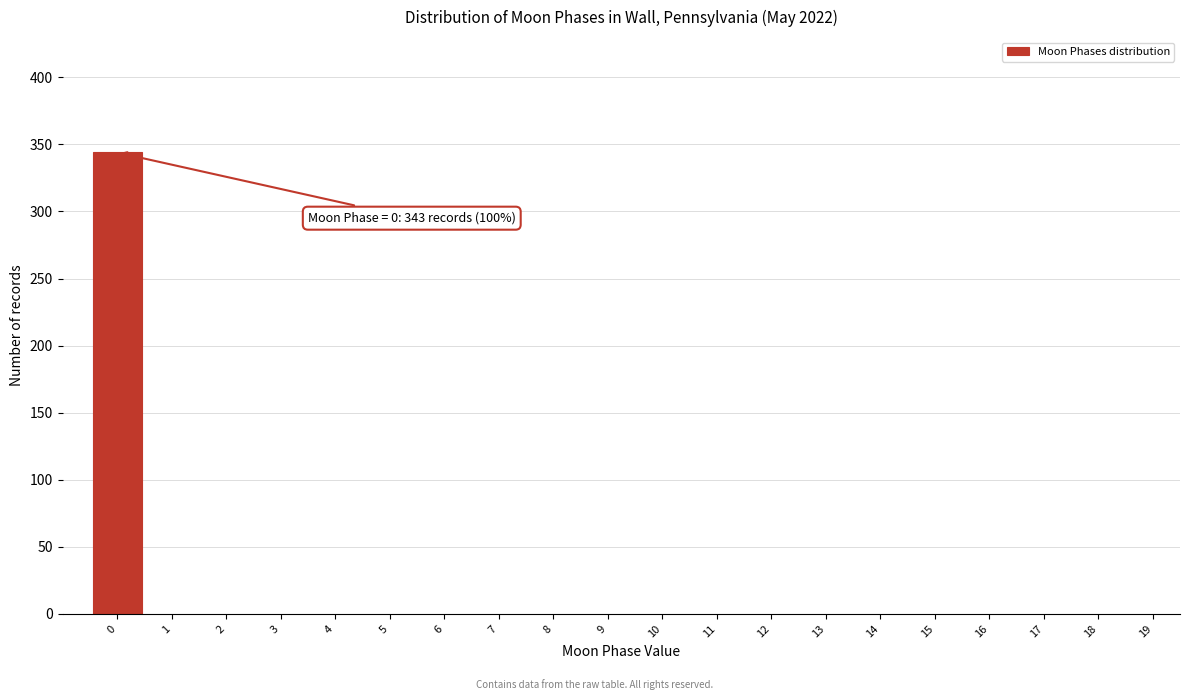

Reading left to right, list all the values displayed in this chart.

0=344	1=0	2=0	3=0	4=0	5=0	6=0	7=0	8=0	9=0	10=0	11=0	12=0	13=0	14=0	15=0	16=0	17=0	18=0	19=0